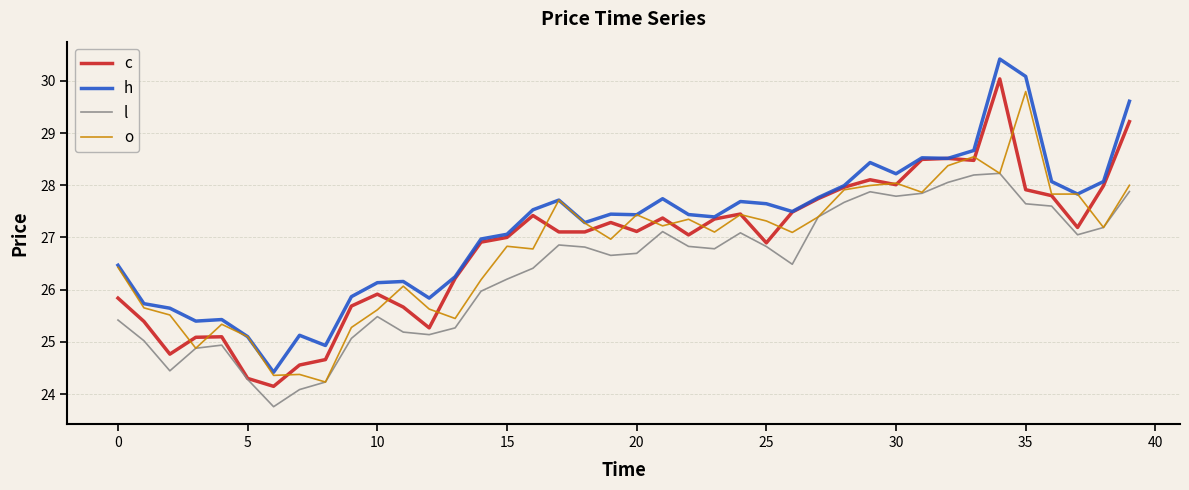

In l, how many points are higher than both neighbors (excluding endpoints)?

7